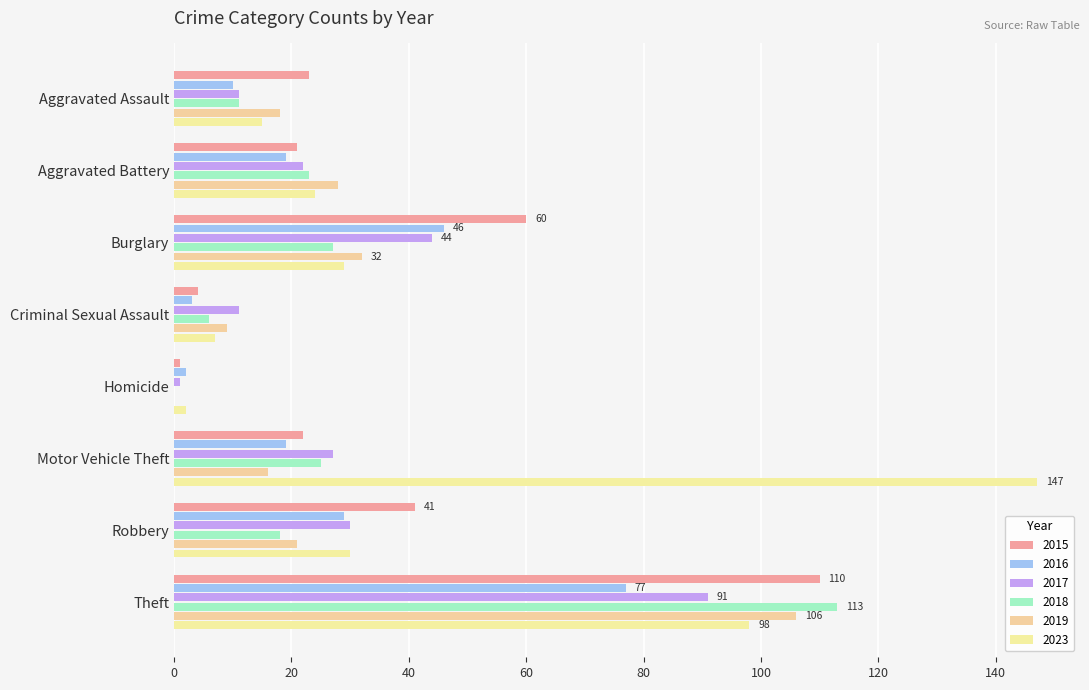

How many series are shown in this chart?

6